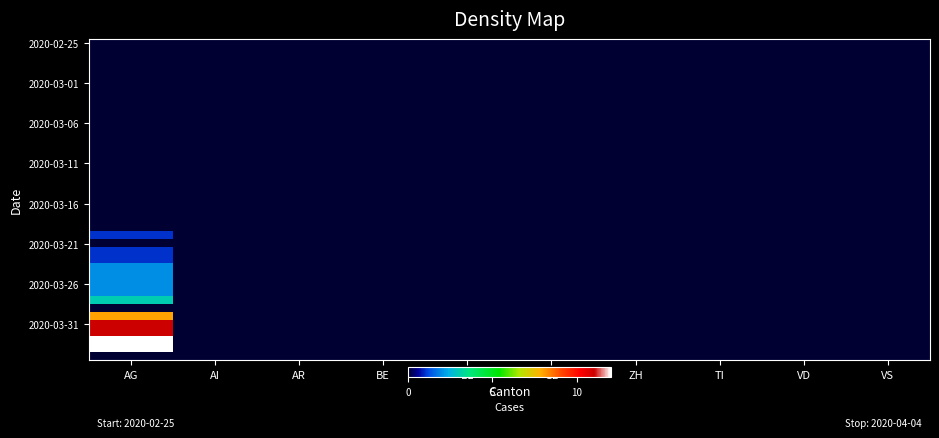

Between BL and TI, which is larger?

BL